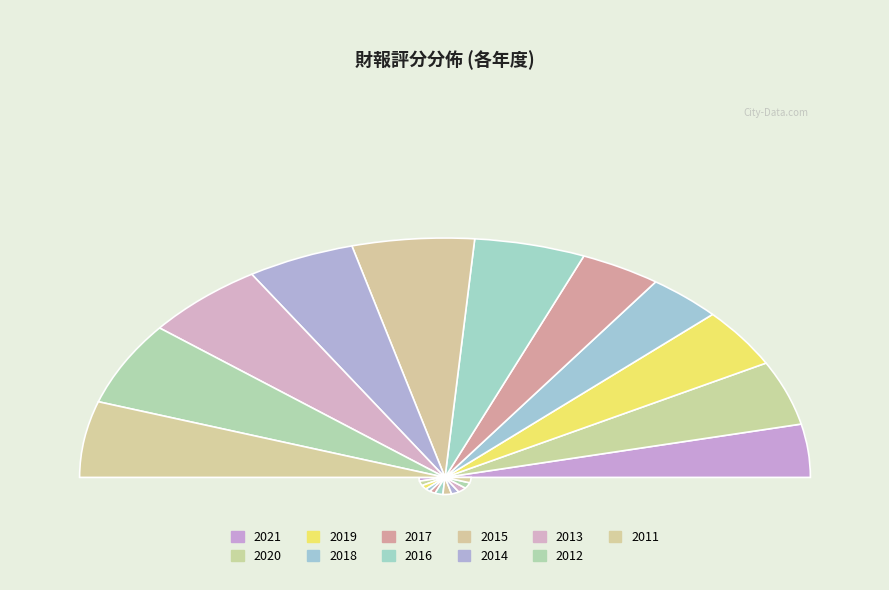

To the nearest percent, what is the average slice percentage?

9%